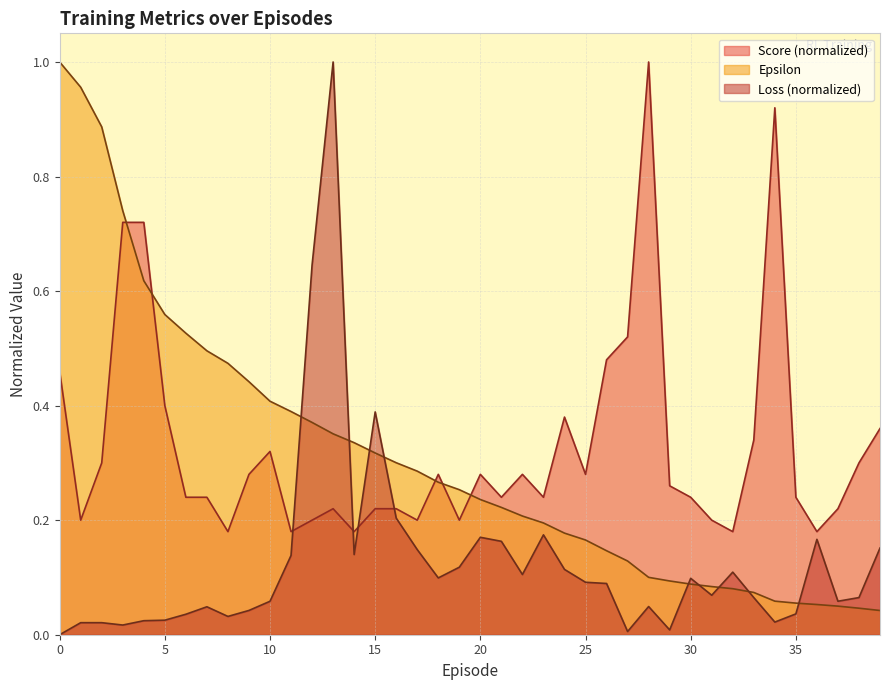

Read the Score value at 0.

0.5